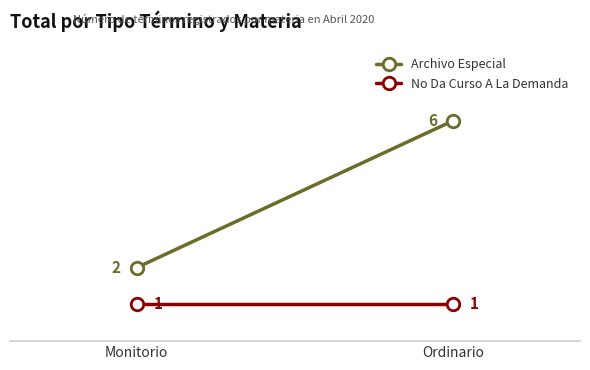

What is the difference between the highest and lowest values at Monitorio?

1